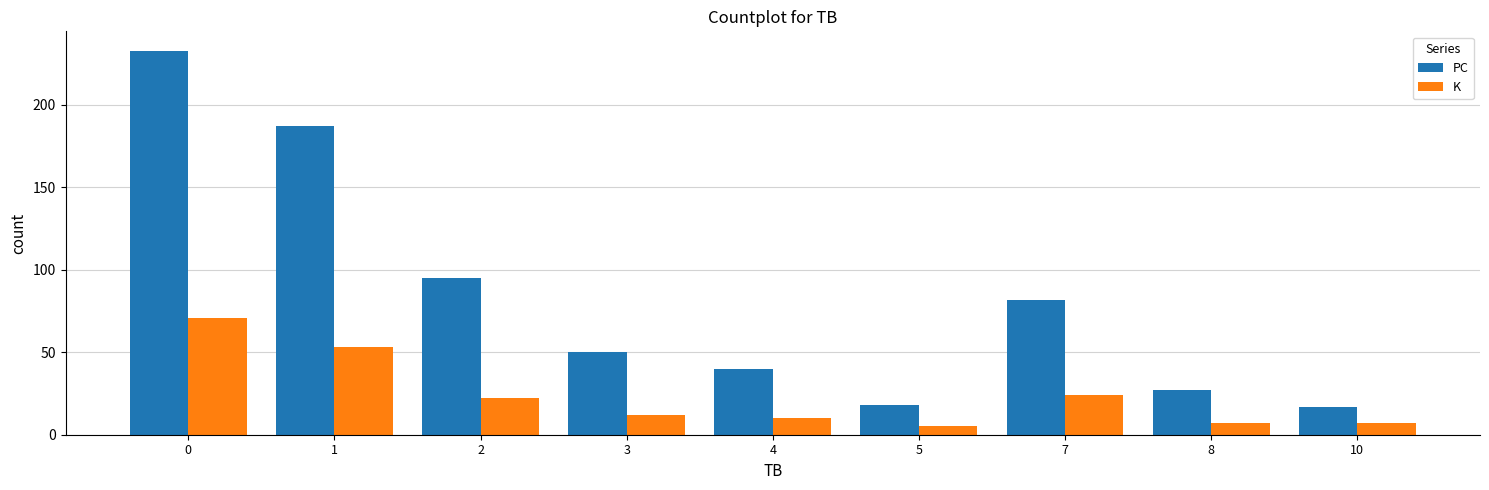

Is it true that PC equals 95 at 2?

True